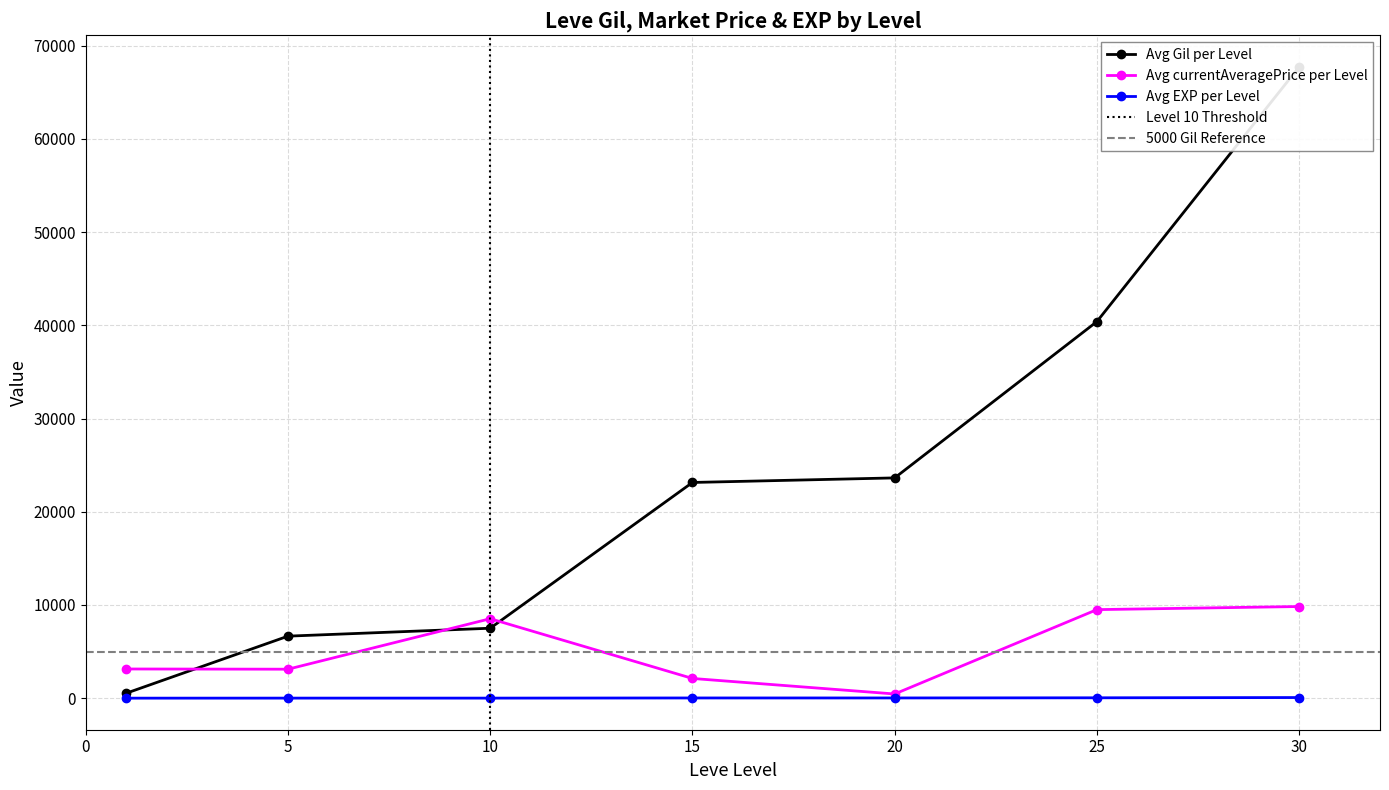

At which label does Avg Gil per Level reach its peak?

30